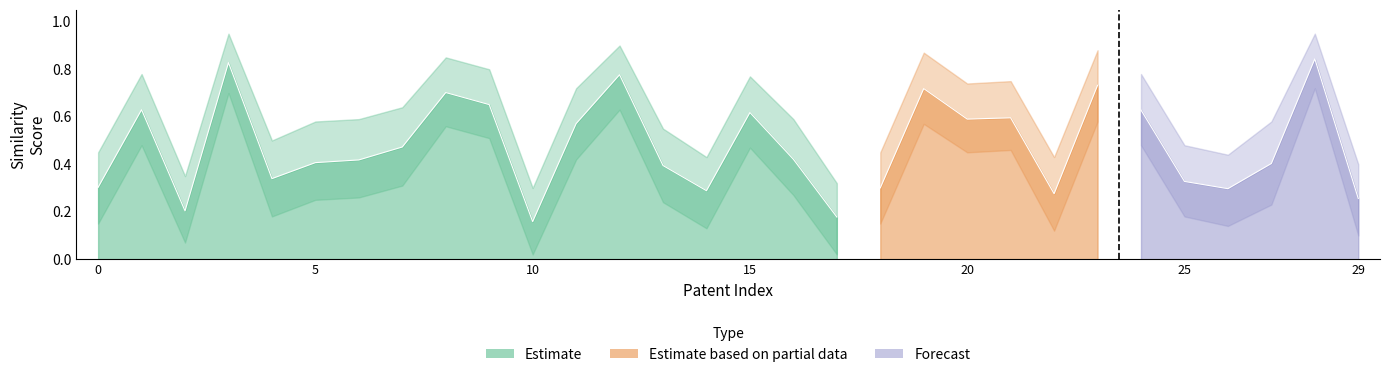

List the labels in order of similarity_upper value, largest first.

3, 28, 12, 23, 19, 8, 9, 1, 24, 15, 21, 20, 11, 7, 6, 16, 5, 27, 13, 4, 25, 0, 18, 26, 14, 22, 29, 2, 17, 10